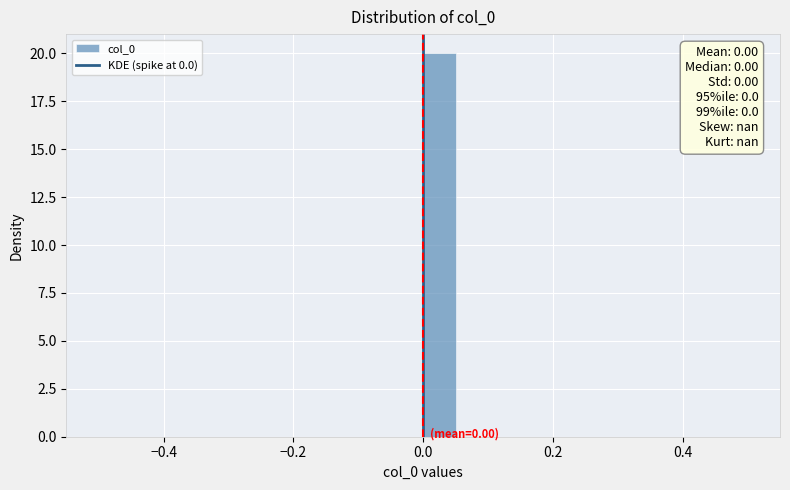

Around what value on the x-axis is the tallest bar? Give the approximate position of its centre, as read against the axis.

0.02